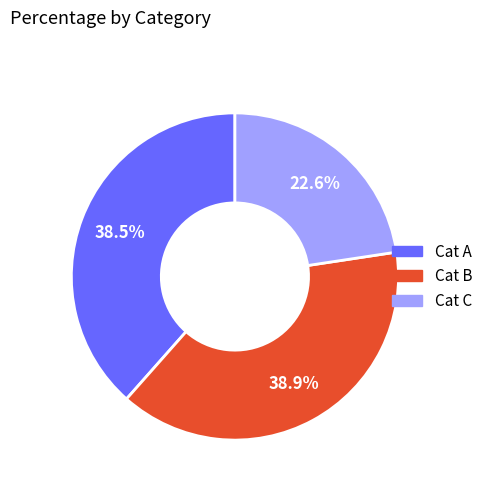

Does any single category account for the majority?

No